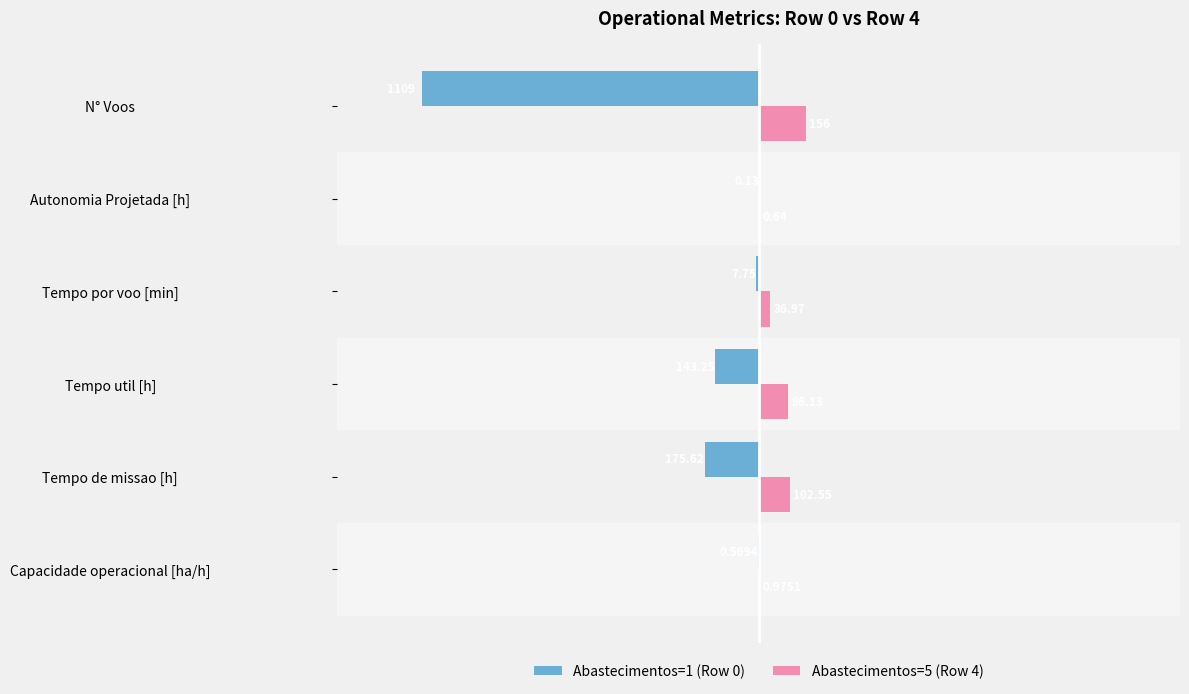

Where is Abastecimentos=1 (Row 0) nearest to the value -554?

Tempo de missao [h]